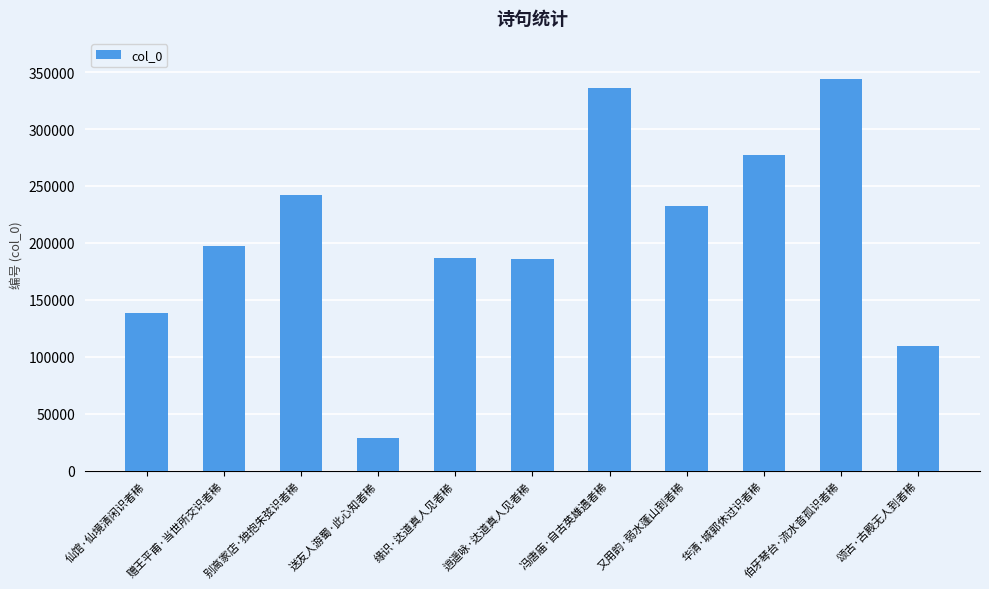

What is the approximate value at 颂古·古殿无人到者稀, to the nearest 100?

109100